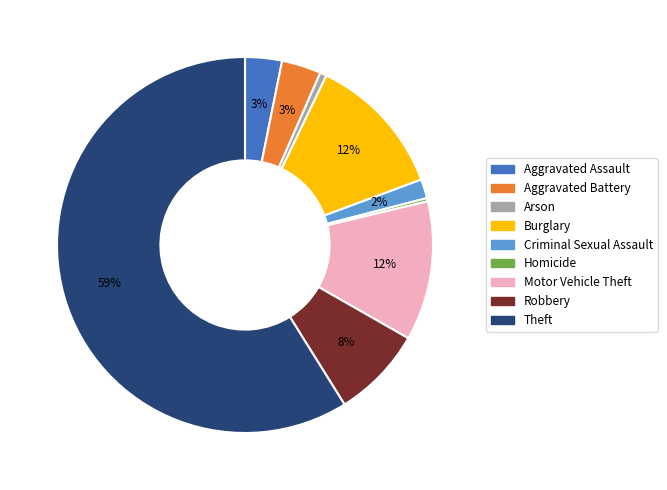

True or false: Burglary accounts for 12% of the total.

True